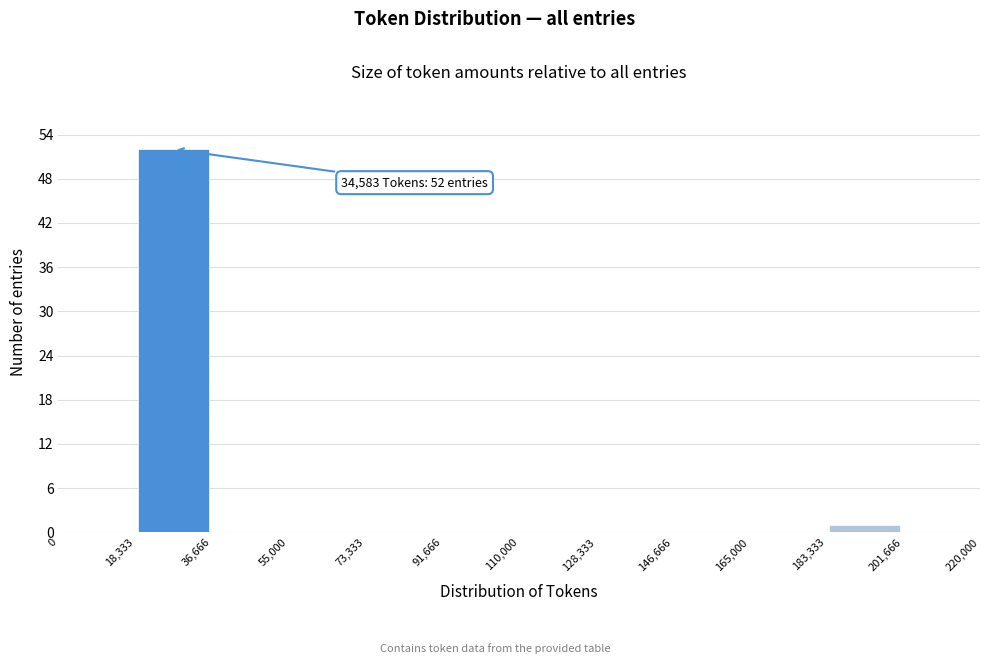

Which range on the x-axis has the tallest bar?

18,333 to 36,666